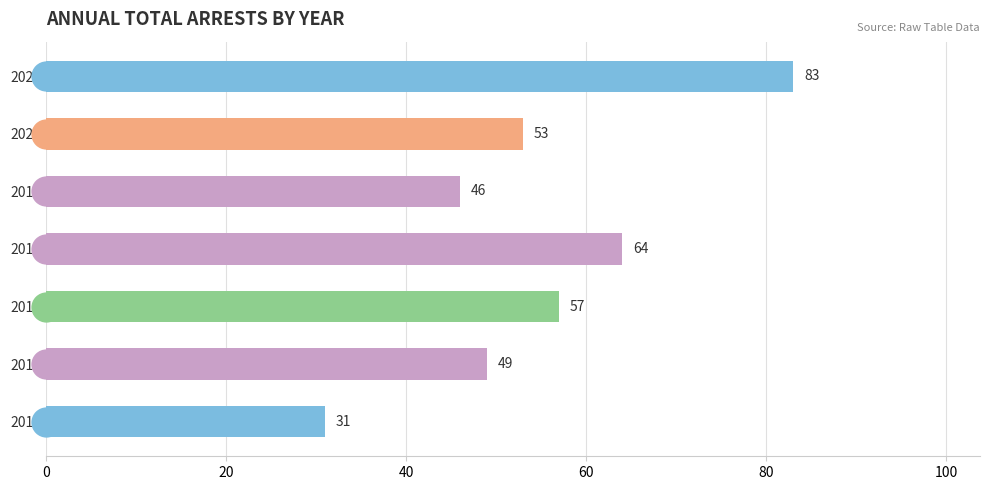

How many values are below 53?

3